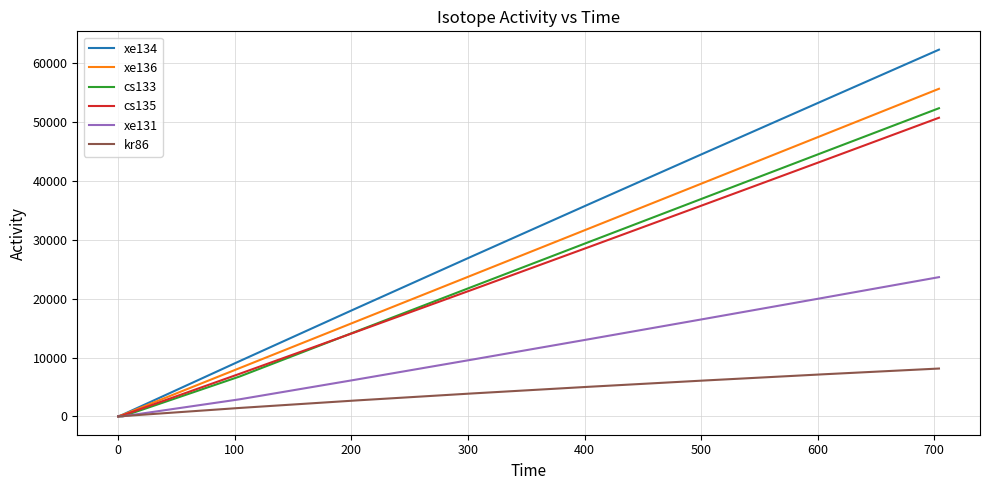

Which series has the largest range (max minus min)?

xe134